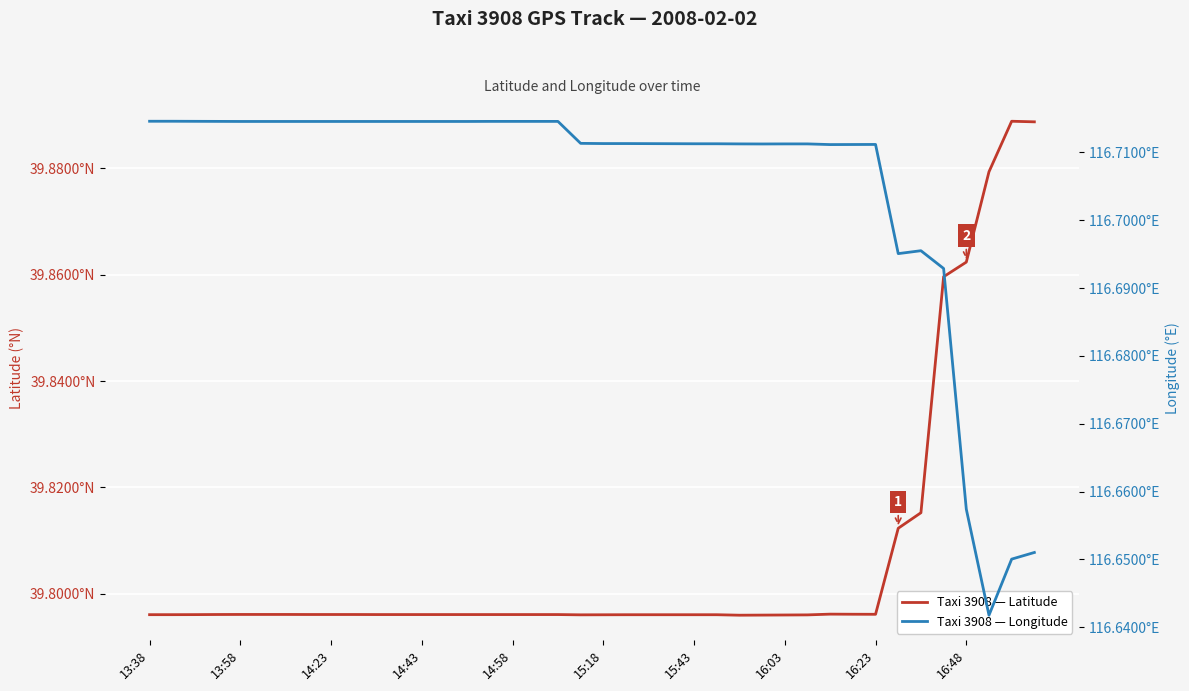

Is this an area chart (filled region under the line)?

No